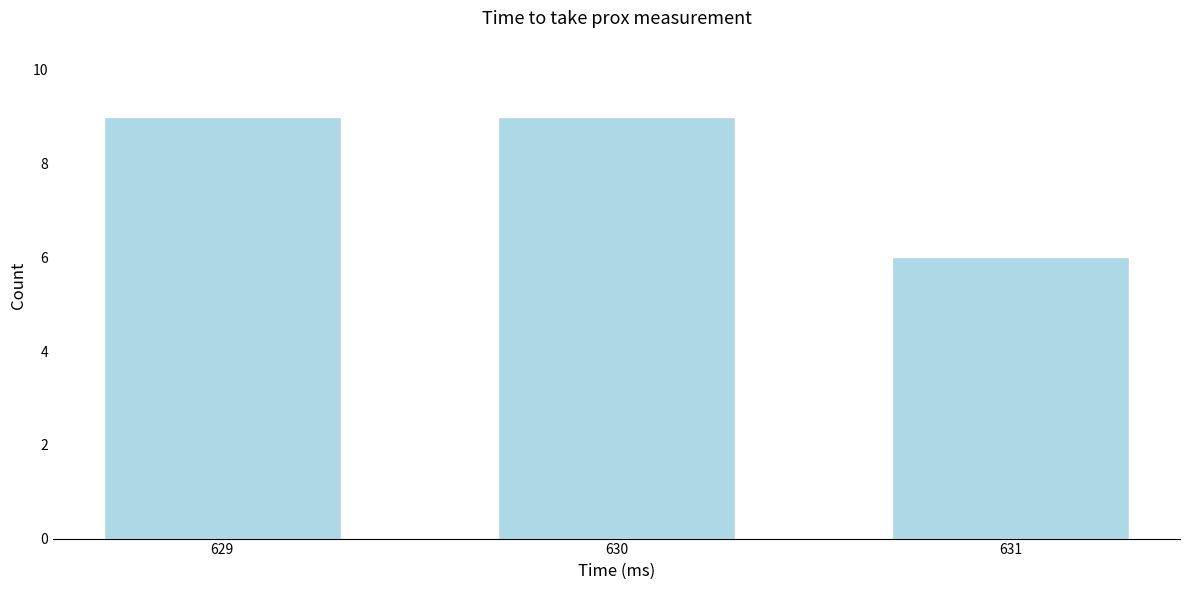

Reading left to right, transcribe all the data shown in this chart.

9	9	6